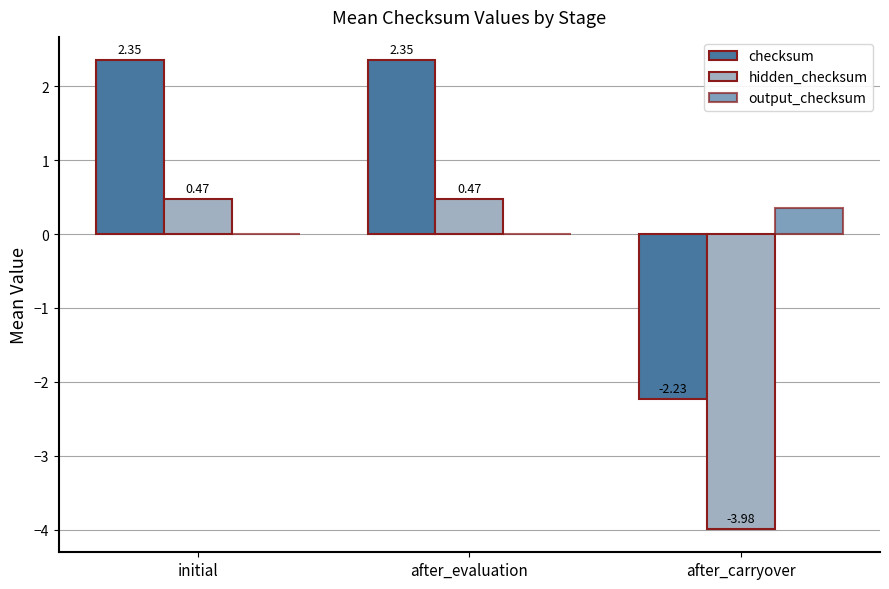

The value of checksum at initial is 2.3. True or false?

True